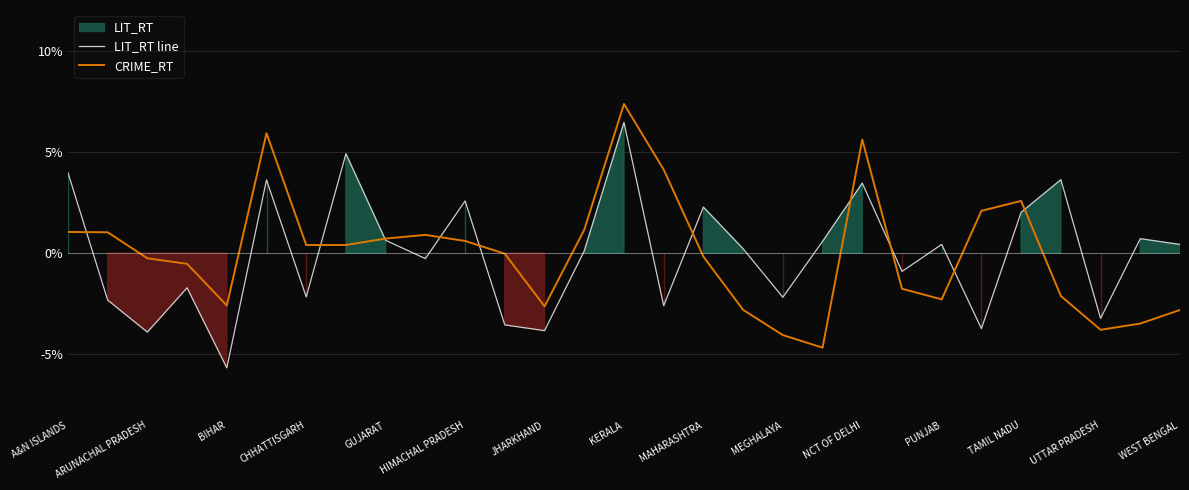

Read the LIT_RT line value at 27.

0.7